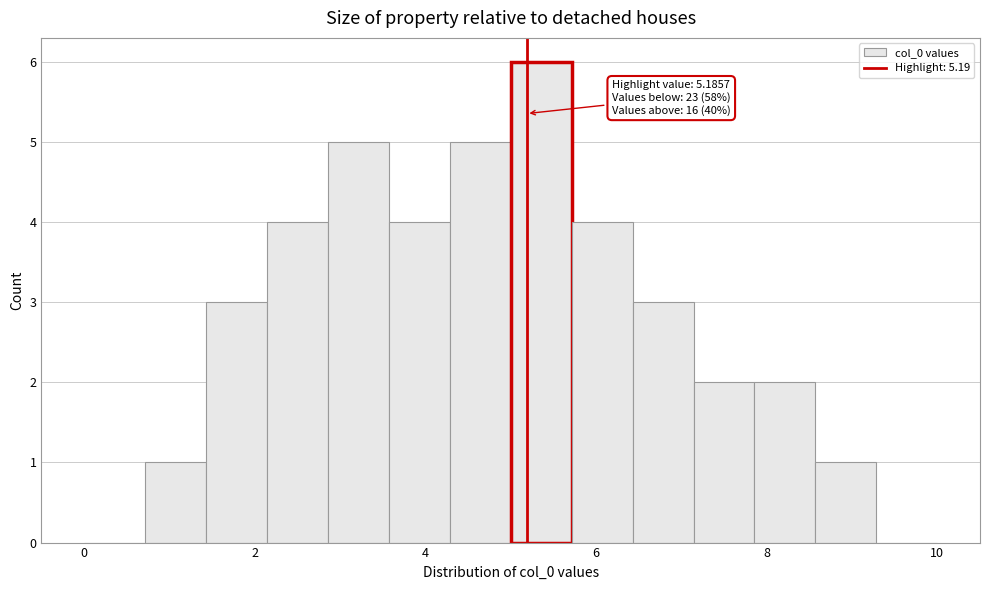

Read against the x-axis, roughly where is the centre of the tallest bar?

5.4